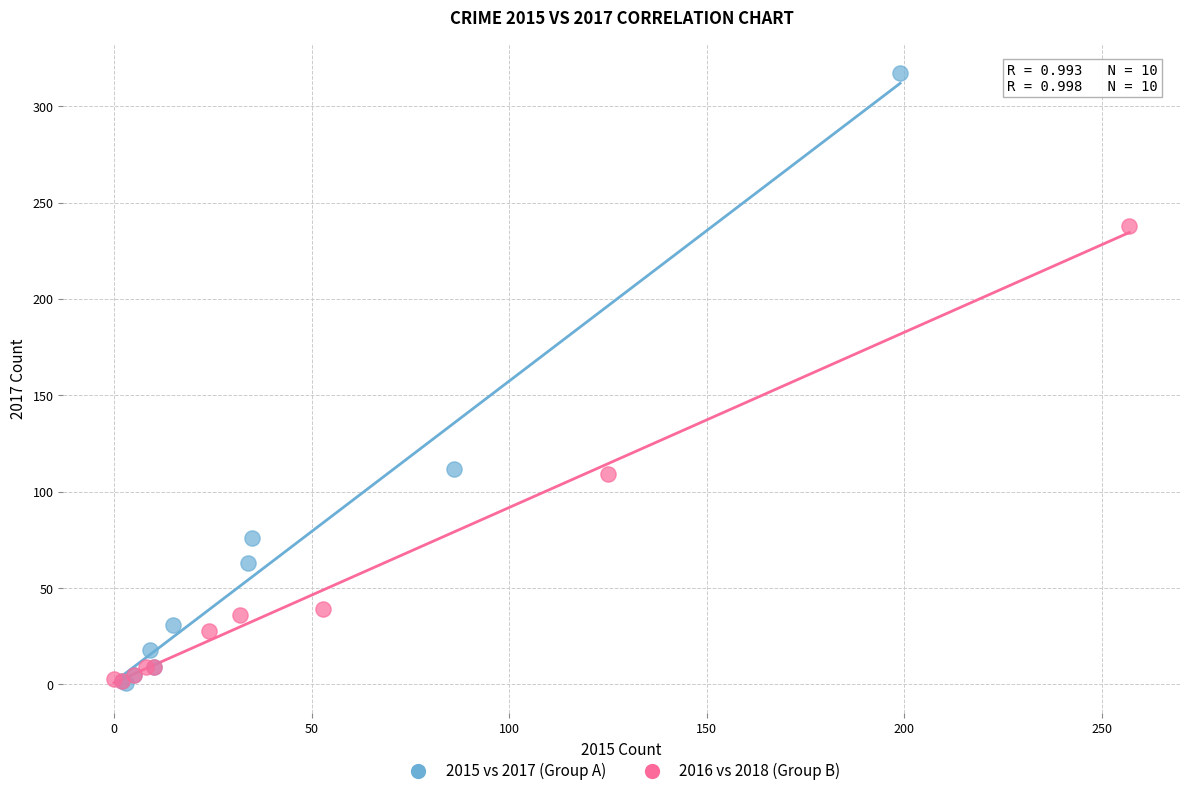

Which series has the largest Y range (max minus min)?

2015 vs 2017 (Group A)